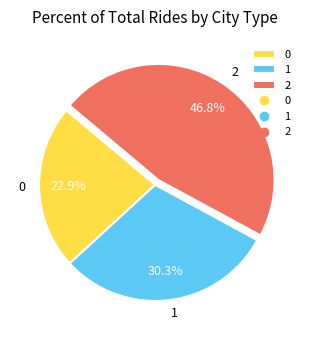

The 1 slice represents 20% of the pie. True or false?

False